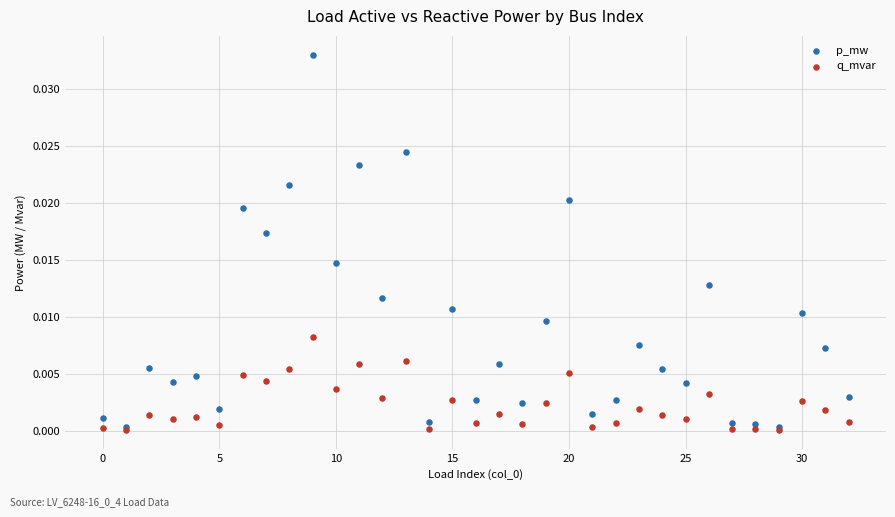

What are all the series names shown in the legend?

p_mw, q_mvar